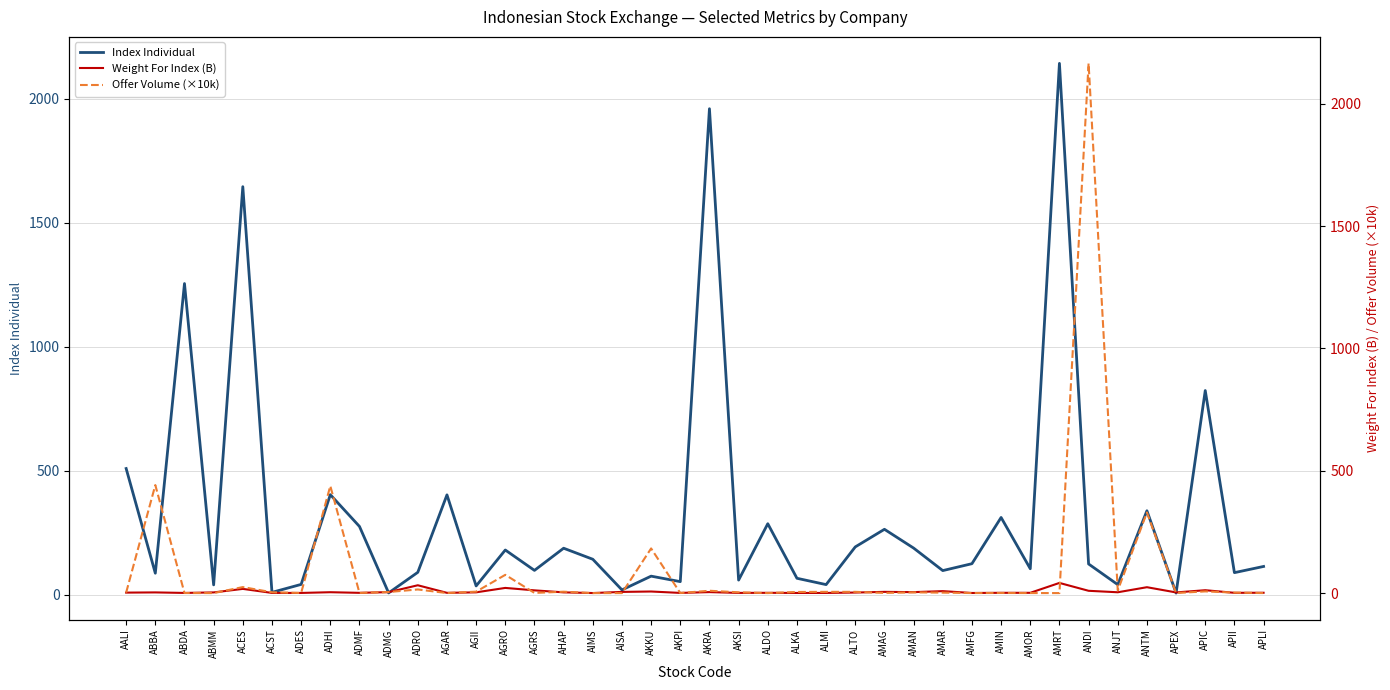

Rank the series by their maximum value, from lowest to highest.

Weight For Index (B), Index Individual, Offer Volume (×10k)